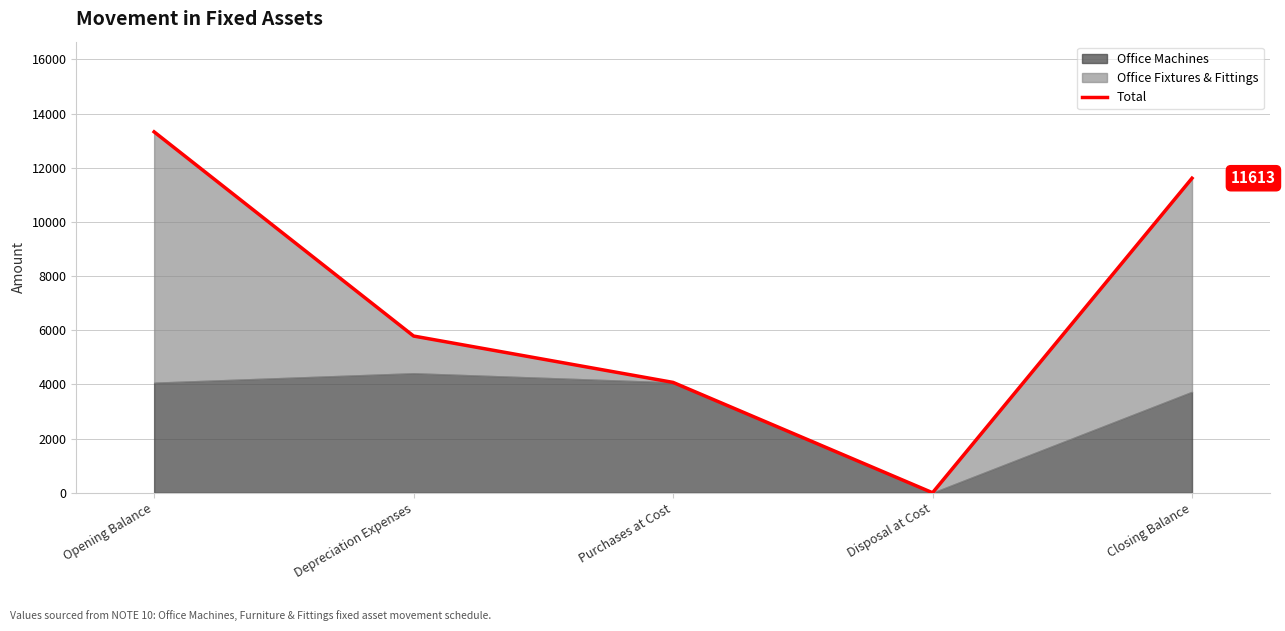

True or false: there are more than 2 points higher than both neighbors.

False